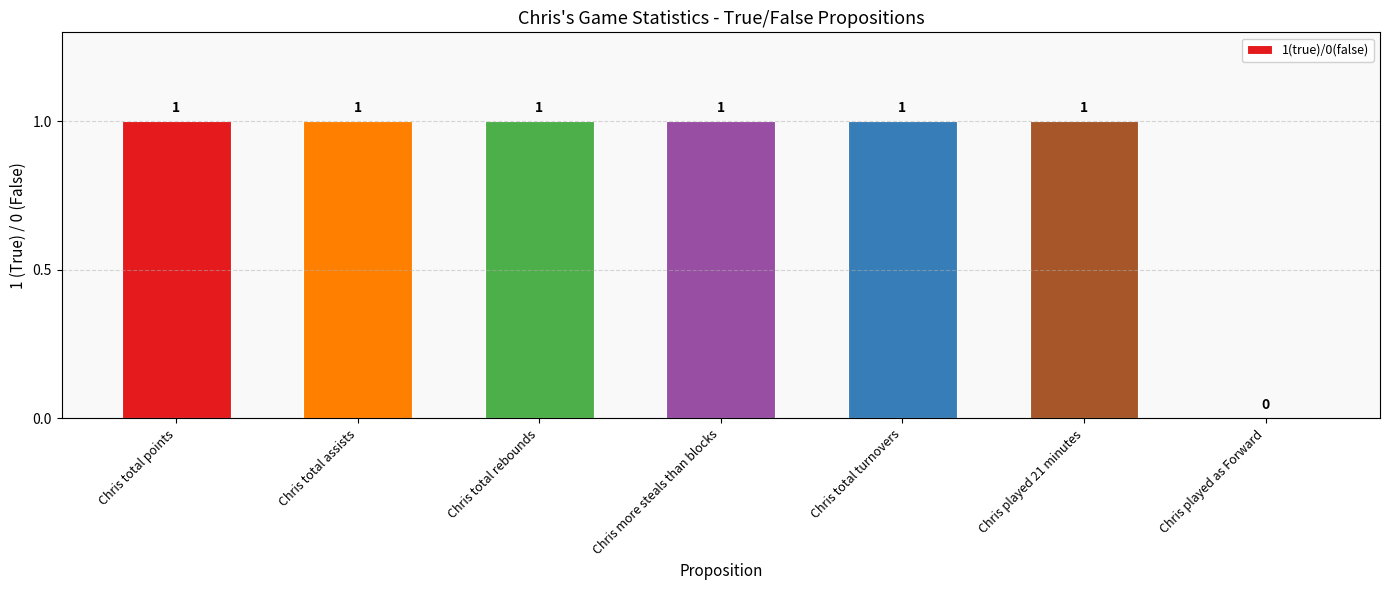

What is the difference between the values at Chris played as Forward and Chris total assists?

1